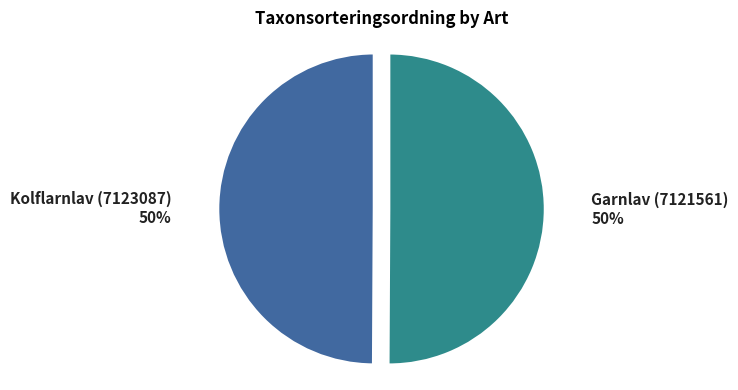

What is the ratio of the value at Kolflarnlav (7123087) to the value at Garnlav (7121561)?

1.0